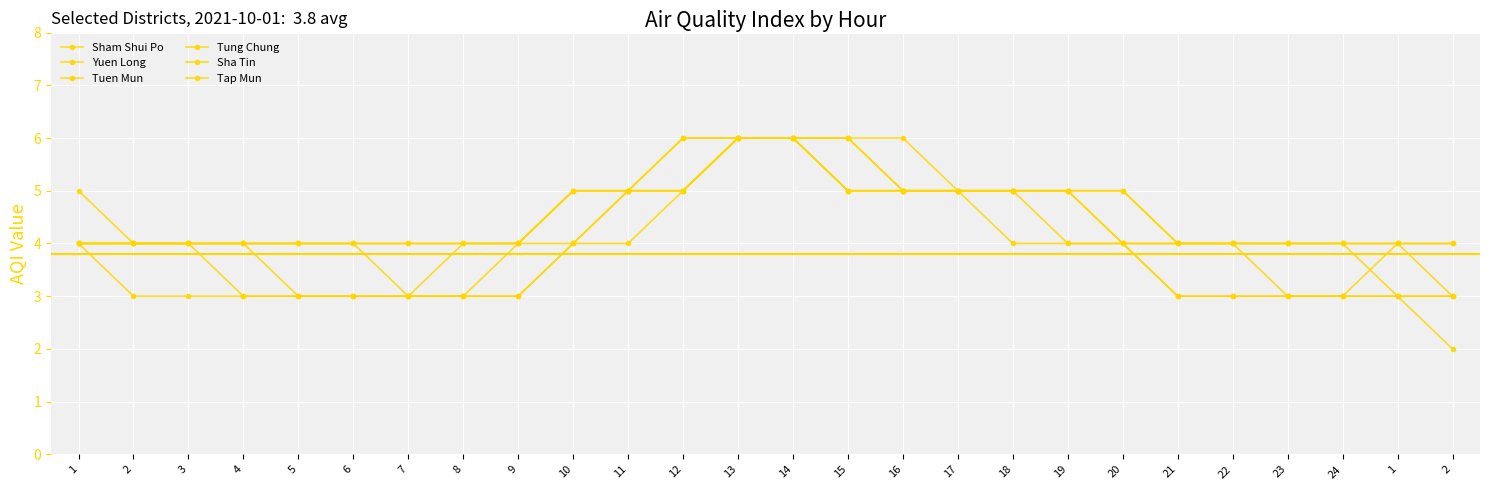

What is the value of the Tap Mun point at the 5th from the left?

3